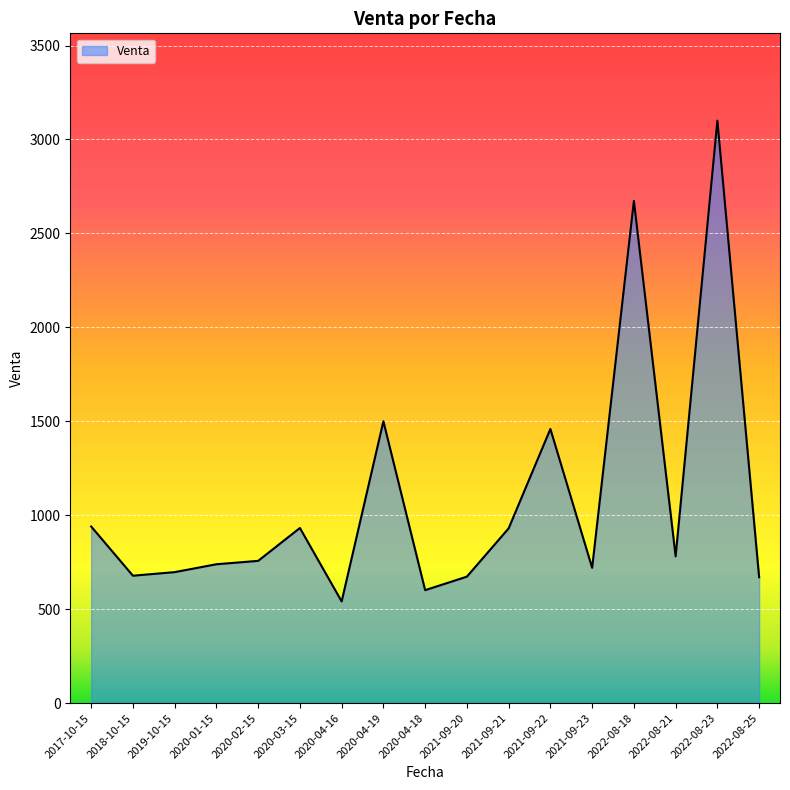

What is the average value?

1082